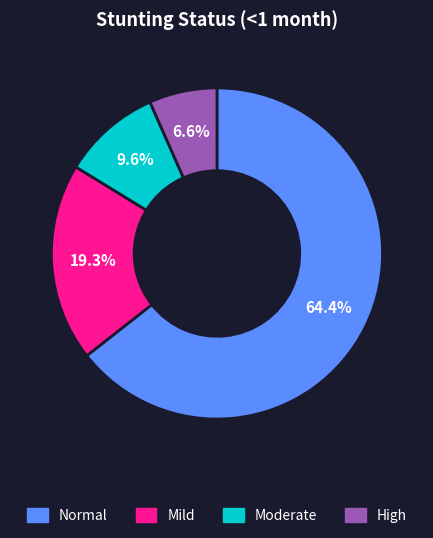

How many slices are in this pie chart?

4